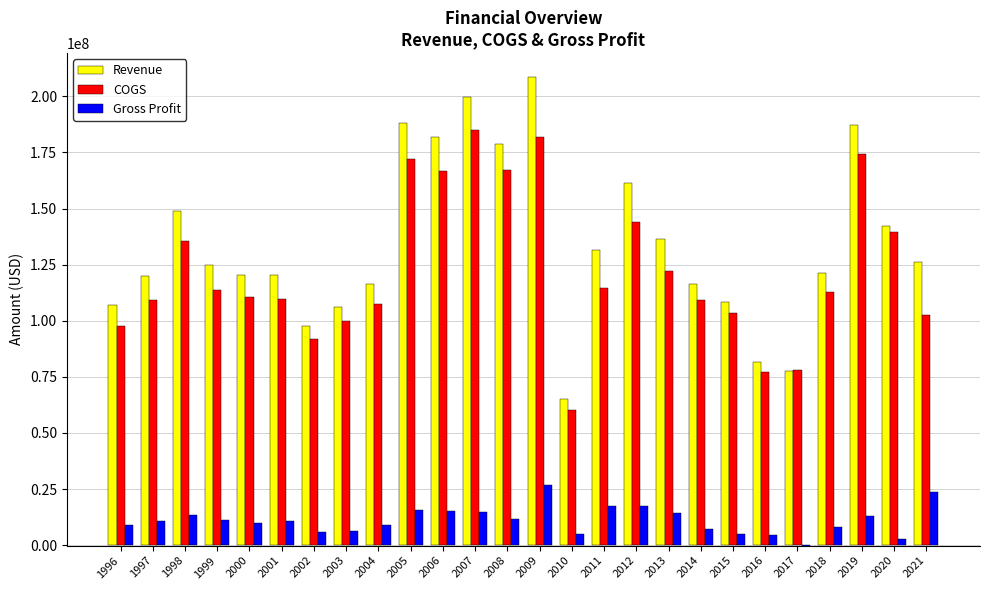

Is the value of Revenue at 1997 greater than the value of Gross Profit at 2010?

Yes